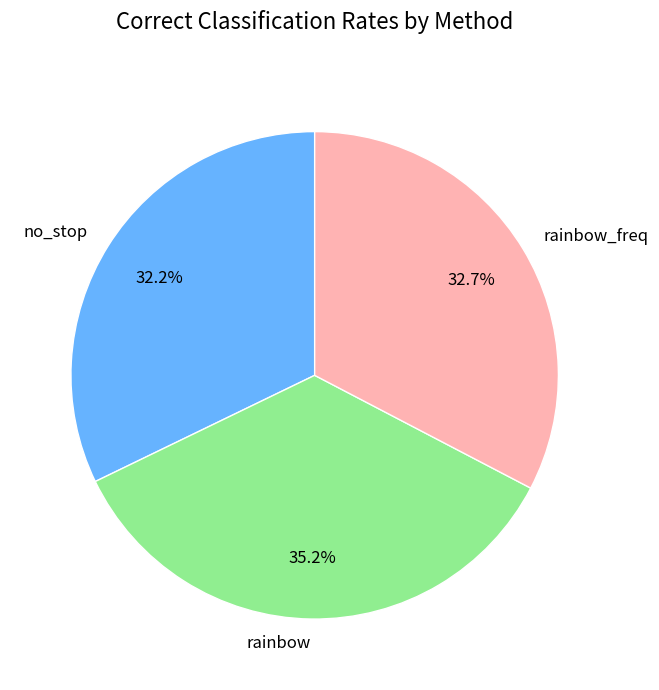

Does rainbow_freq represent more than half of the total?

No